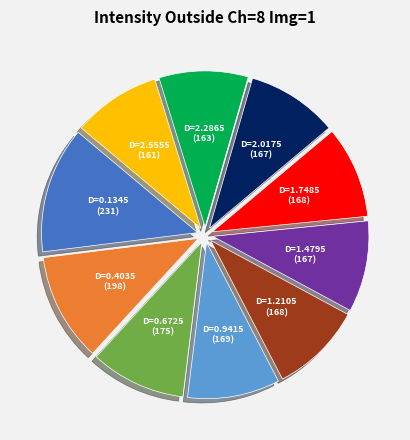

Does any single category account for the majority?

No